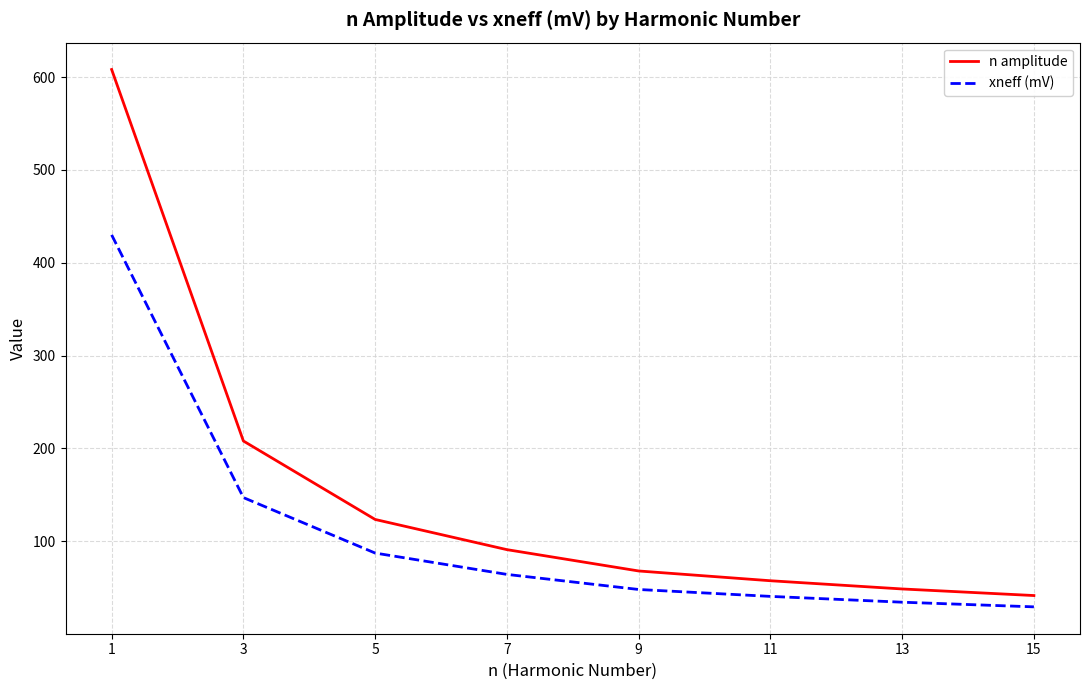

What is the difference between the second highest and minimum values in the xneff (mV) series?

117.7